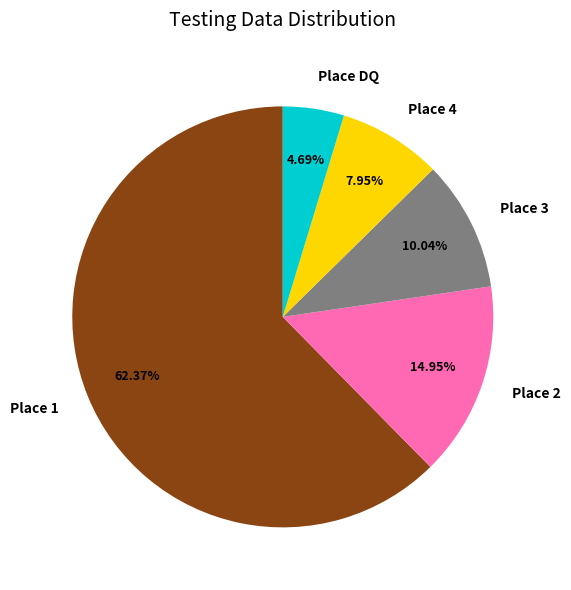

Do Place 4 and Place 1 together represent more than half of the pie?

Yes